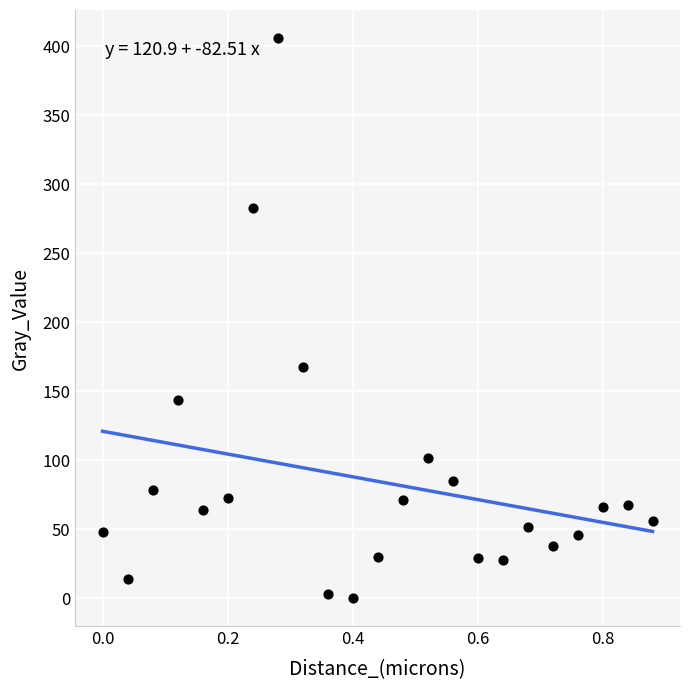

What Y value in the scatter plot is closest to 202?

167.3